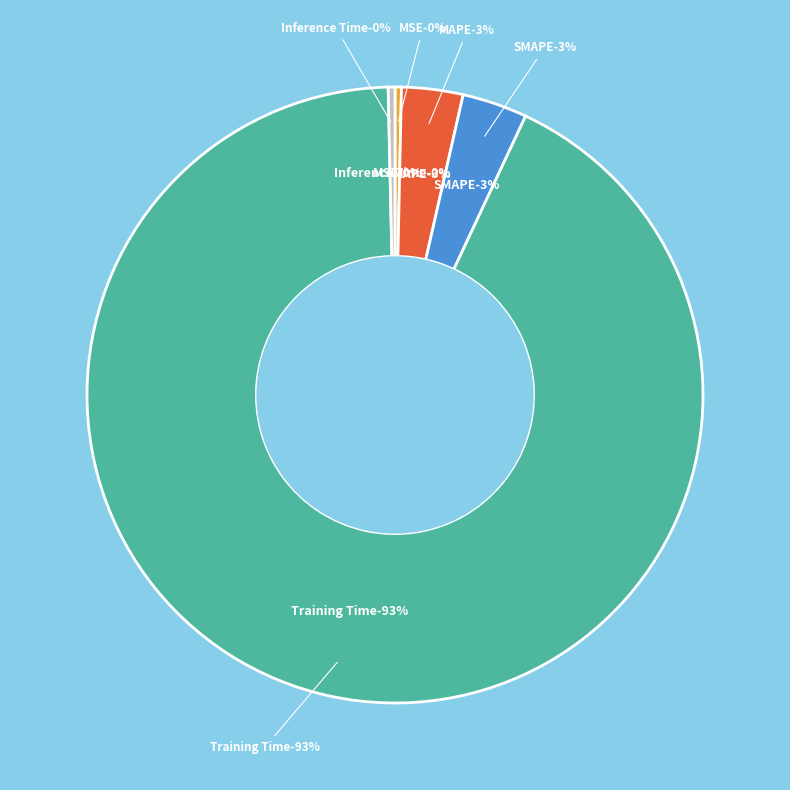

Which category has the smallest portion of the pie?

MSE